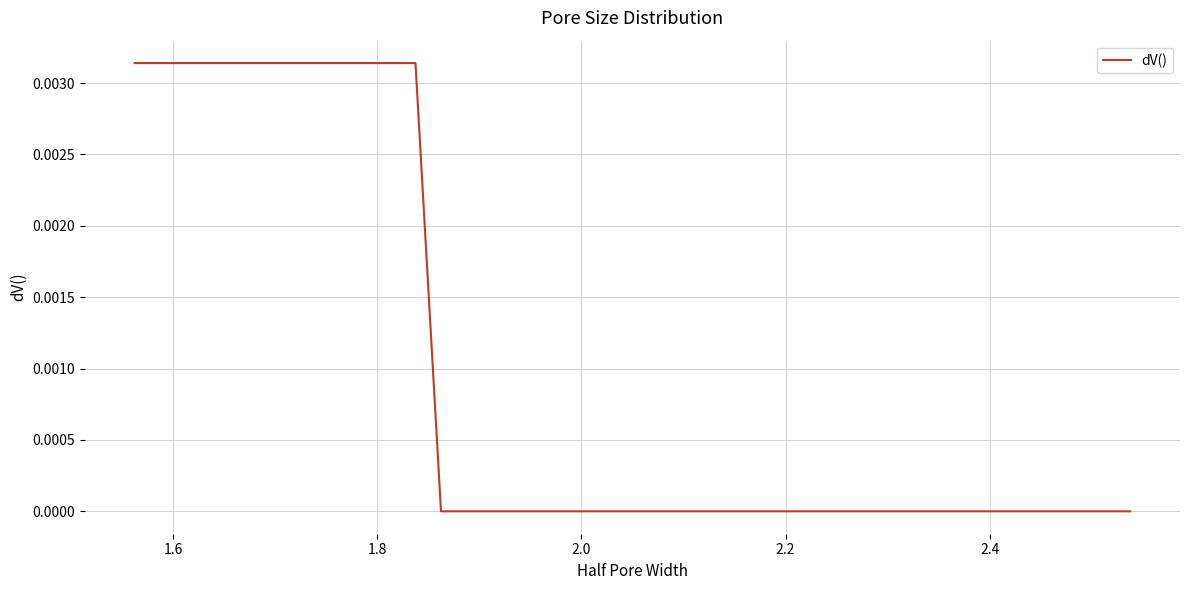

Is this an area chart (filled region under the line)?

No